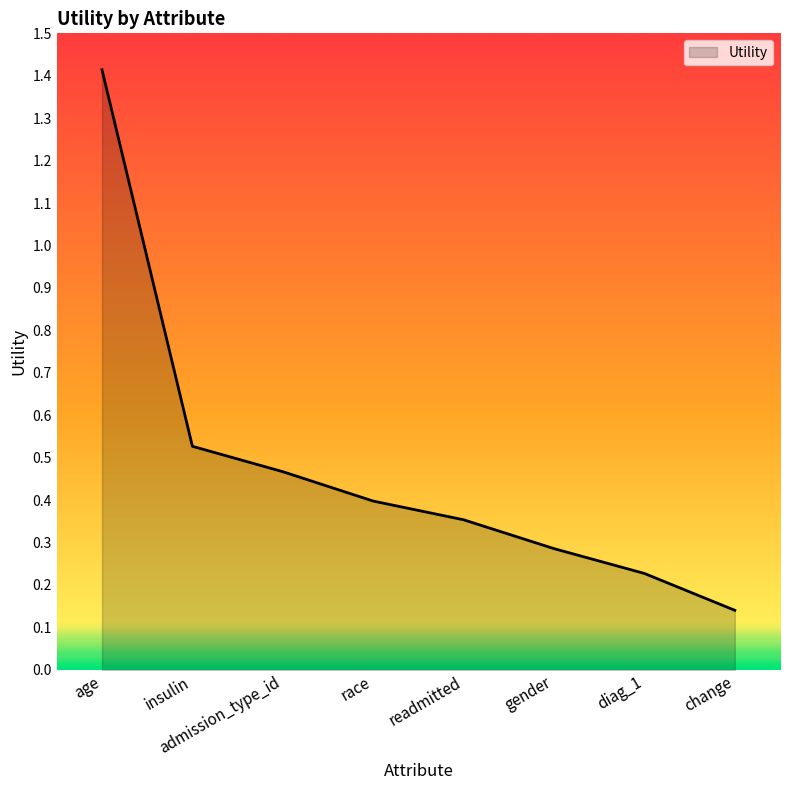

Is it true that the value at change is 0.0?

False